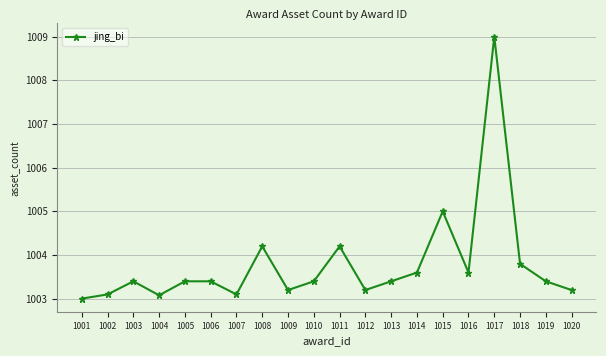

What is the sum of the values at 1019 and 1008?

2007.6